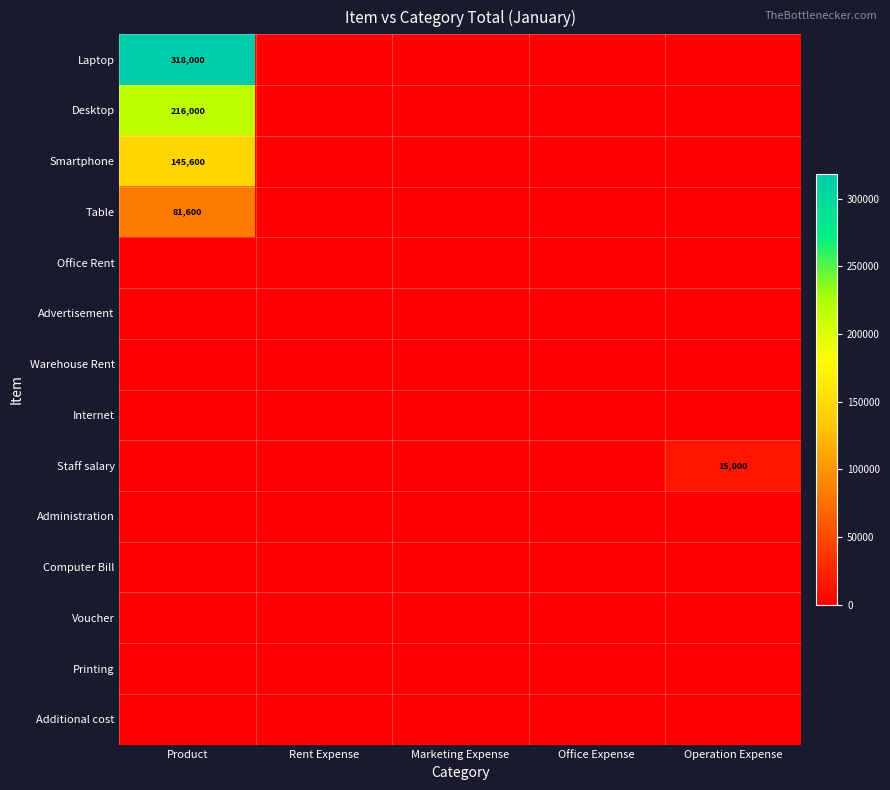

Which label corresponds to the smallest value in the chart?

Rent Expense